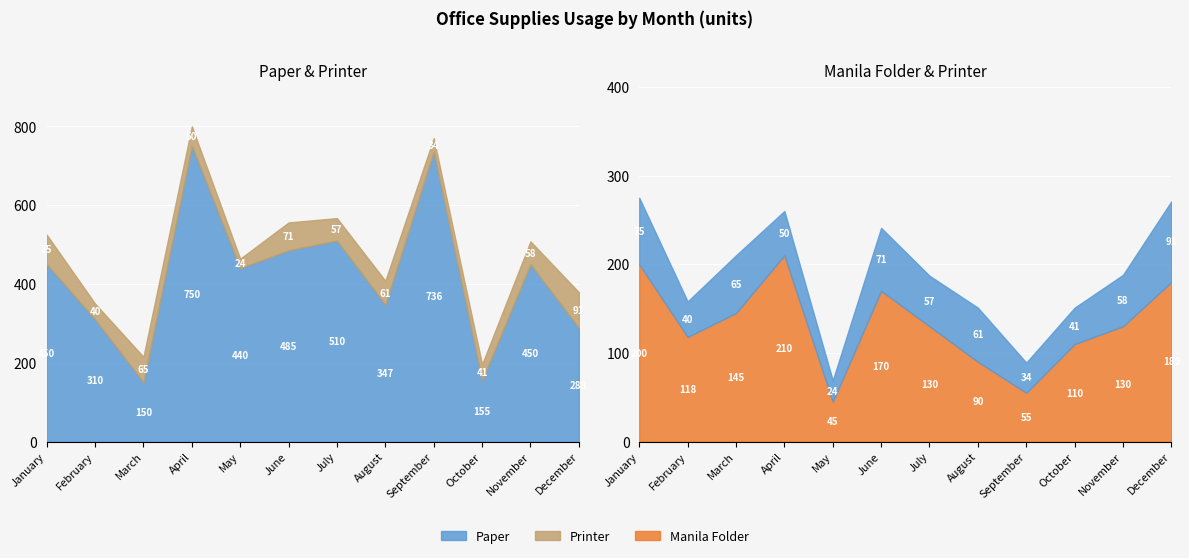

True or false: Manila Folder and Printer intersect in this chart.

False